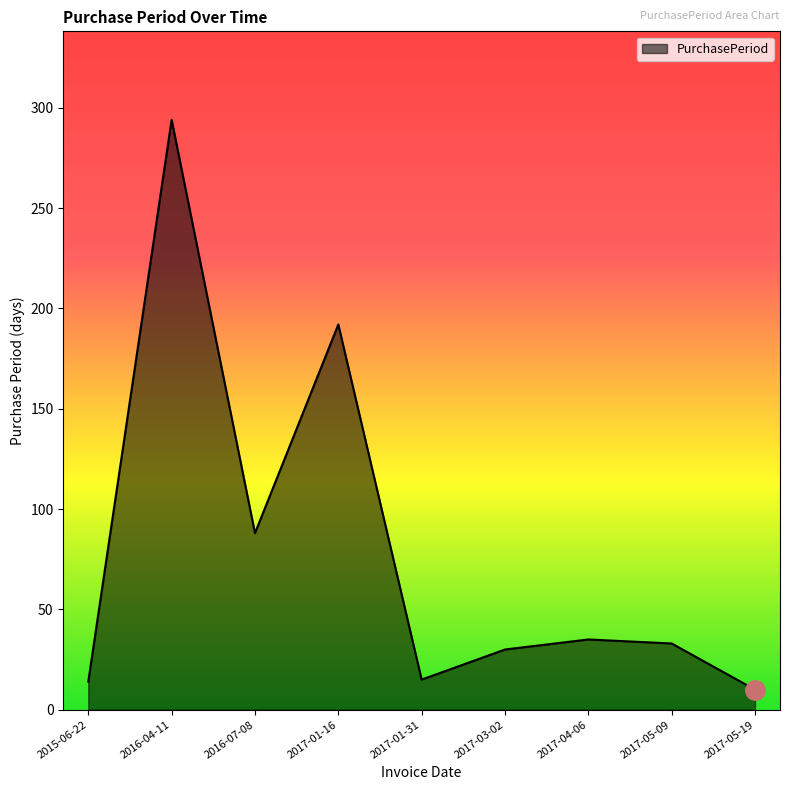

At which label is the value closest to 152?

2017-01-16